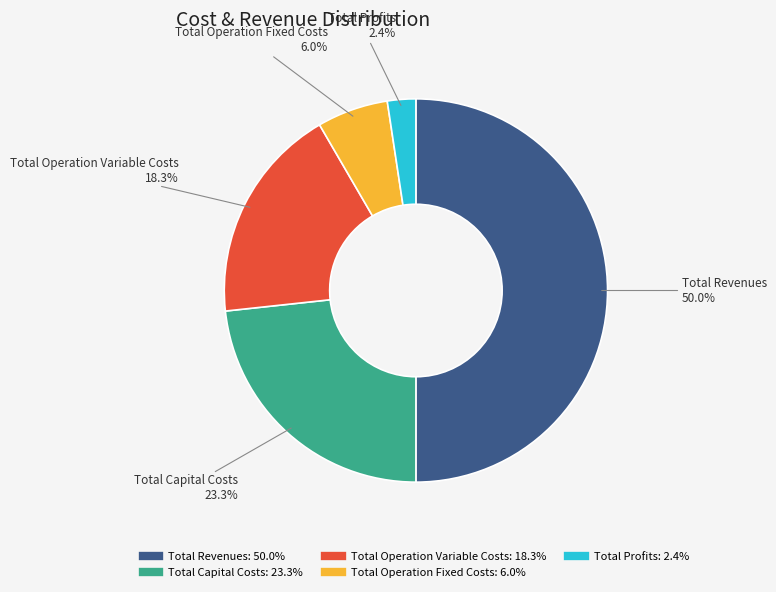

How many slices are in this pie chart?

5